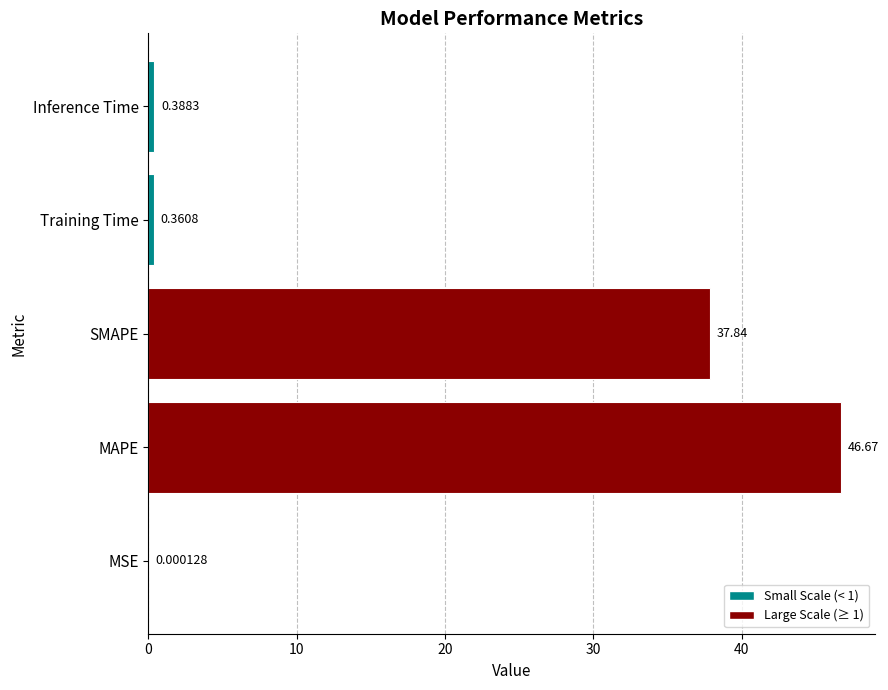

What is the sum of the values at Training Time and SMAPE?

38.2